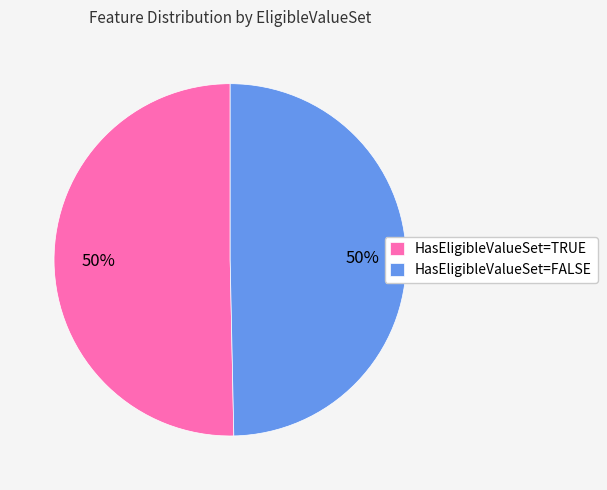

Do HasEligibleValueSet=FALSE and HasEligibleValueSet=TRUE together represent more than half of the pie?

Yes